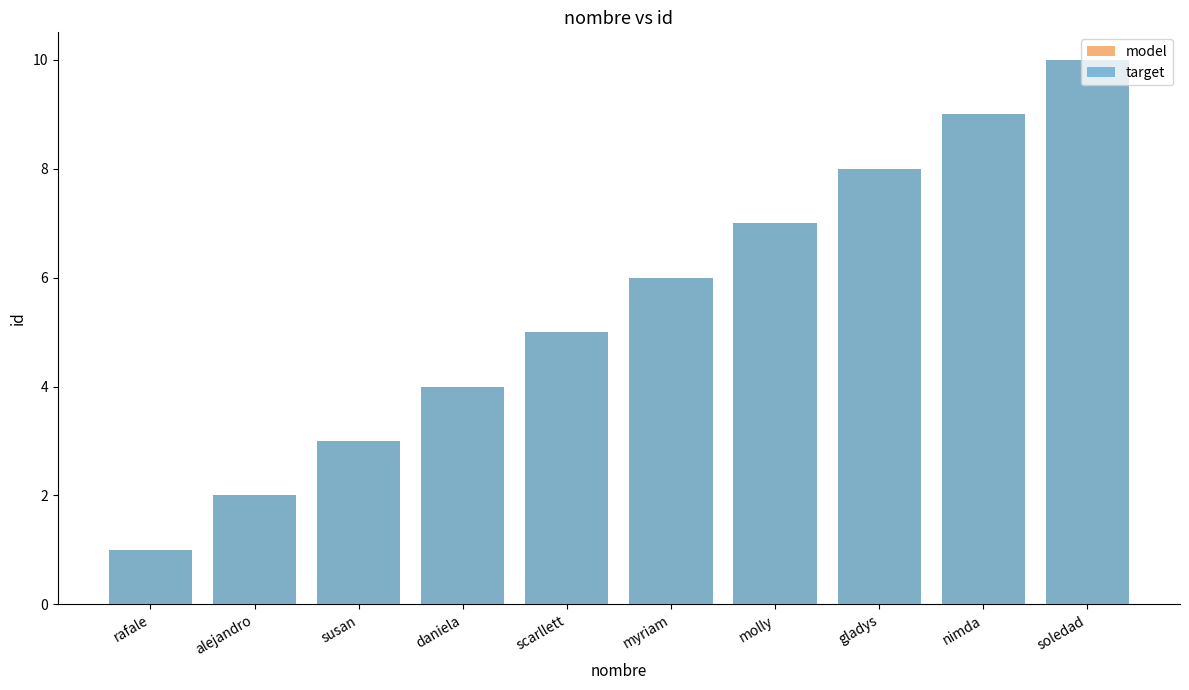

Rank the series by their maximum value, from lowest to highest.

model, target